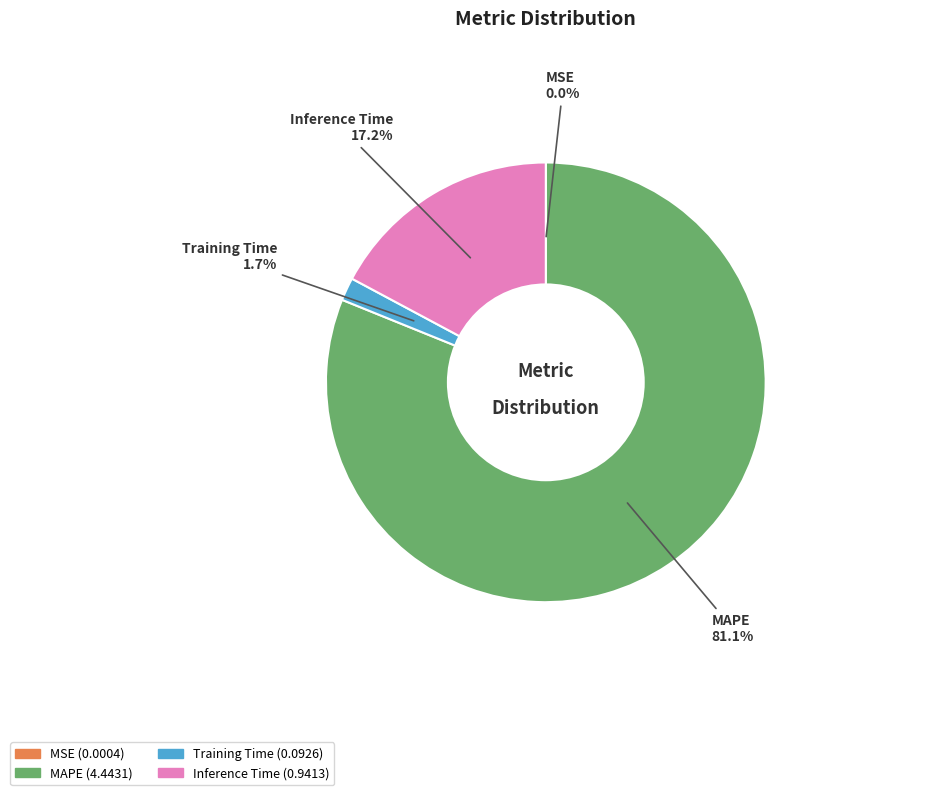

Combined, what portion of the pie is Inference Time and Training Time?

18.9%